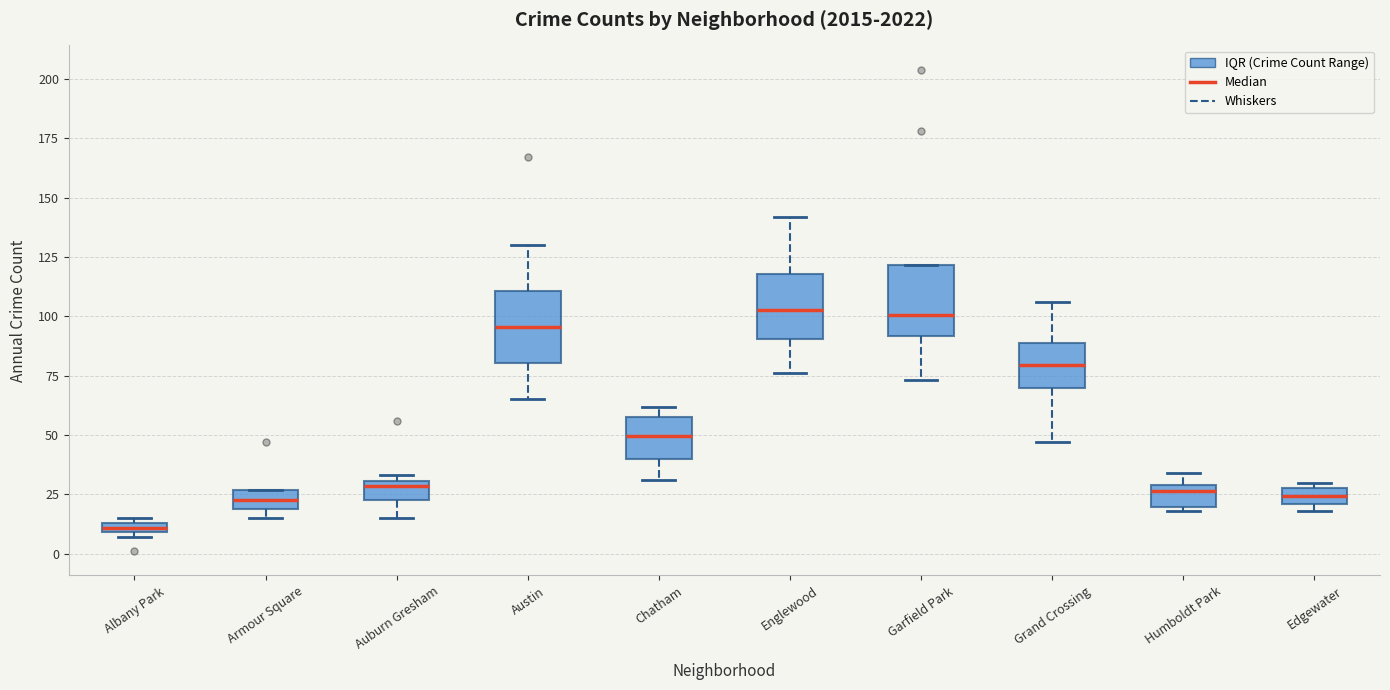

Which box's median line is the lowest?

Albany Park